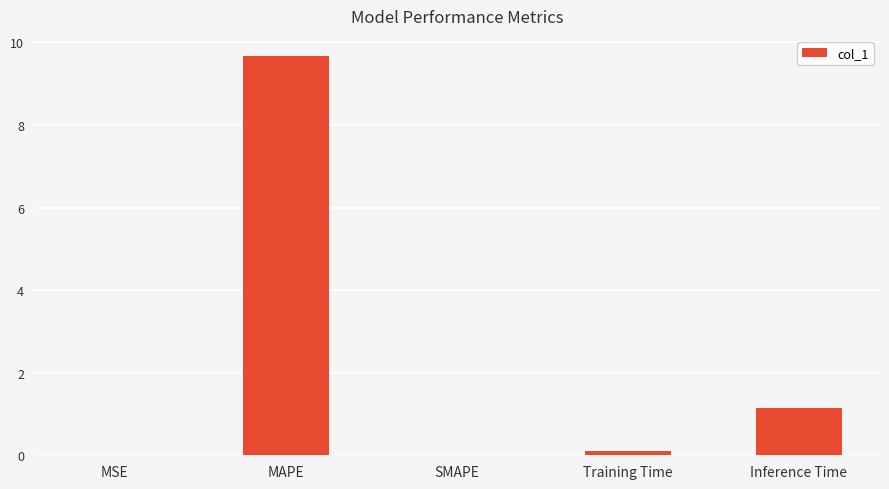

What is the change in value from SMAPE to Inference Time?

+1.1